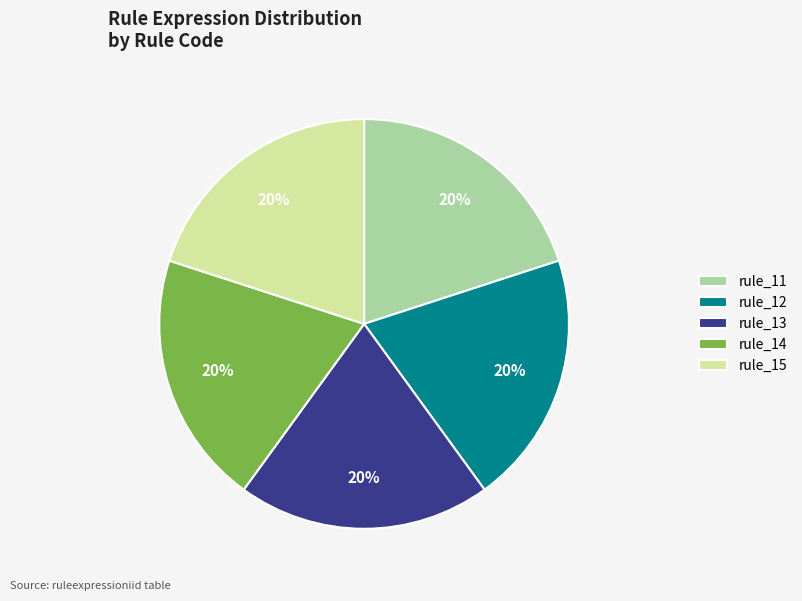

What percentage is the rule_12 slice, to the nearest percent?

20%